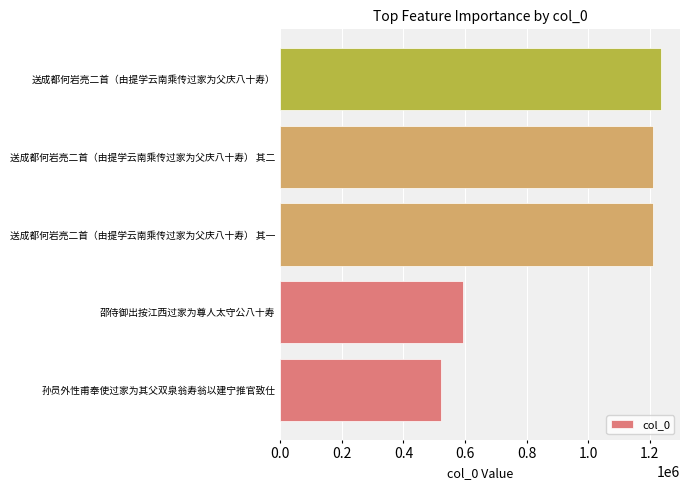

Between 送成都何岩亮二首（由提学云南乘传过家为父庆八十寿） 其二 and 送成都何岩亮二首（由提学云南乘传过家为父庆八十寿）, which is larger?

送成都何岩亮二首（由提学云南乘传过家为父庆八十寿）